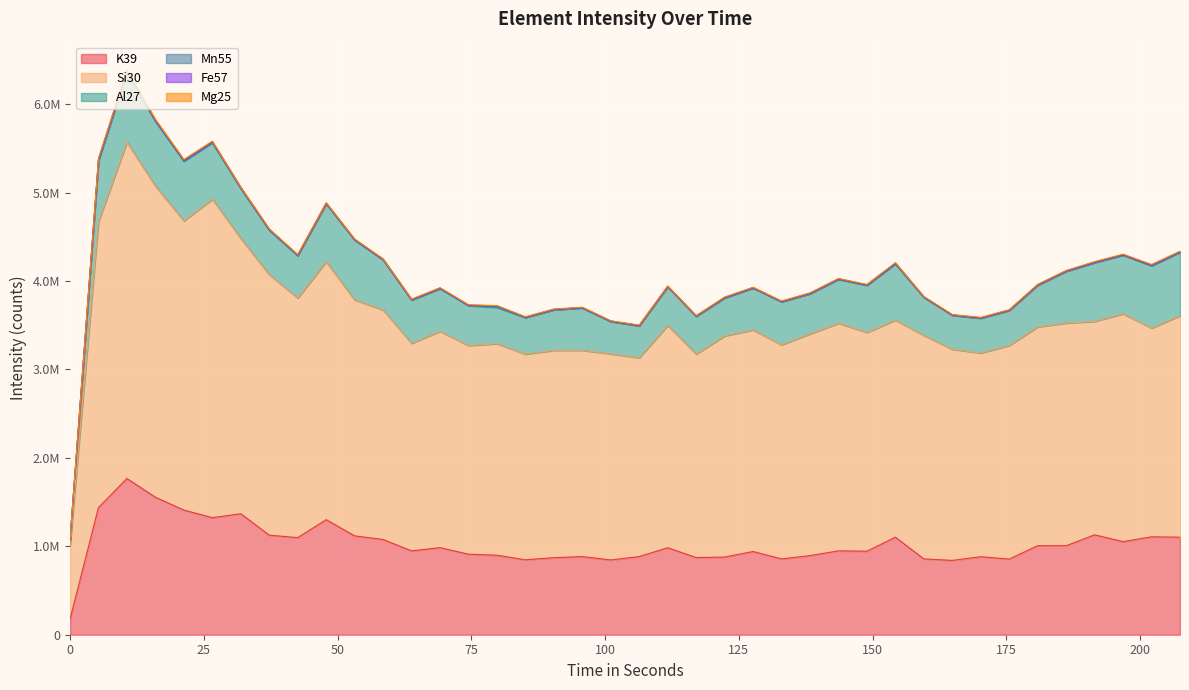

Rank the categories by Mn55 value from highest to lowest.

79.795, 5.32, 10.639, 15.959, 21.279, 26.598, 37.238, 42.557, 31.918, 122.352, 47.877, 58.516, 53.197, 143.631, 191.508, 202.147, 127.672, 154.27, 138.311, 63.836, 132.992, 180.869, 207.467, 148.951, 106.393, 74.475, 170.229, 159.59, 90.434, 85.115, 186.188, 164.91, 111.713, 69.156, 101.074, 95.754, 196.827, 175.549, 0, 117.033